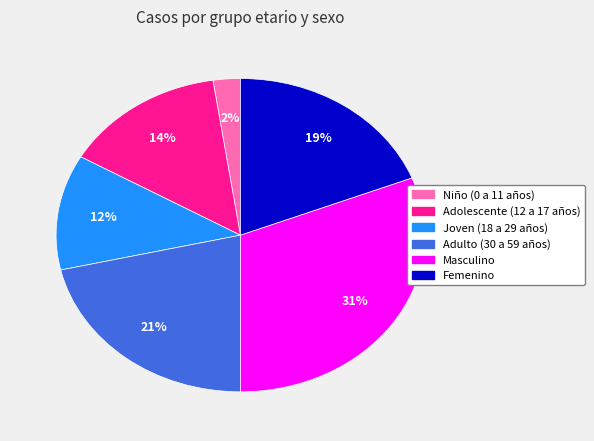

How many segments does this pie chart have?

6